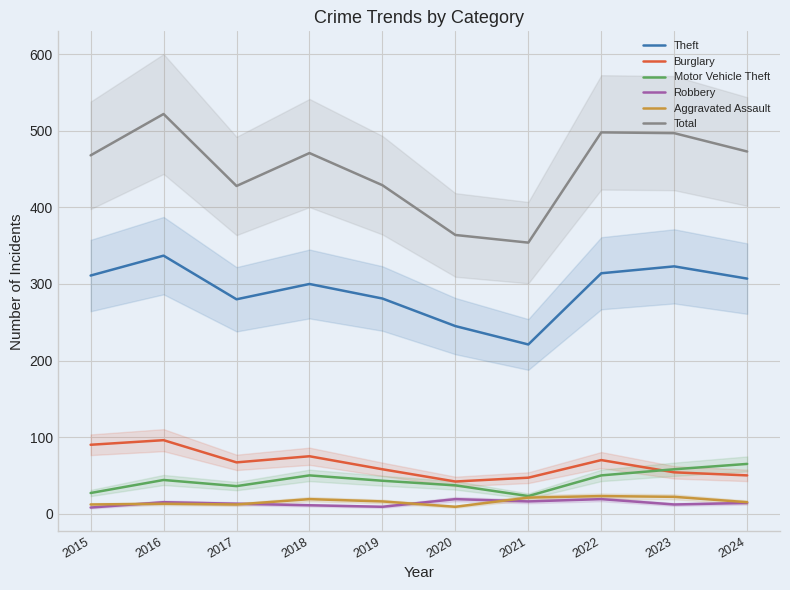

Is the value of Theft at 2022 greater than the value of Robbery at 2019?

Yes